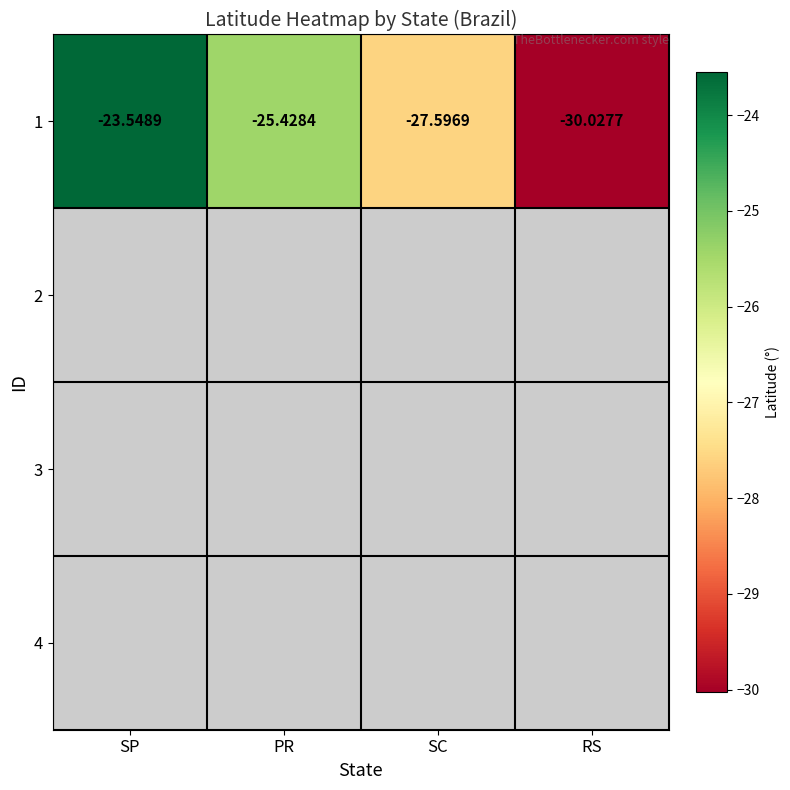

At which category does the chart reach its minimum across all series?

RS